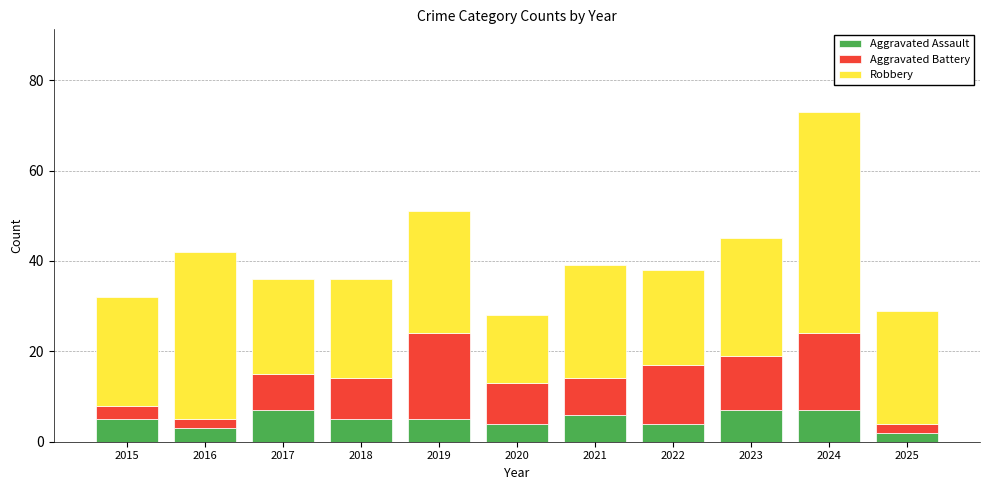

Count the number of categories in the chart.

11